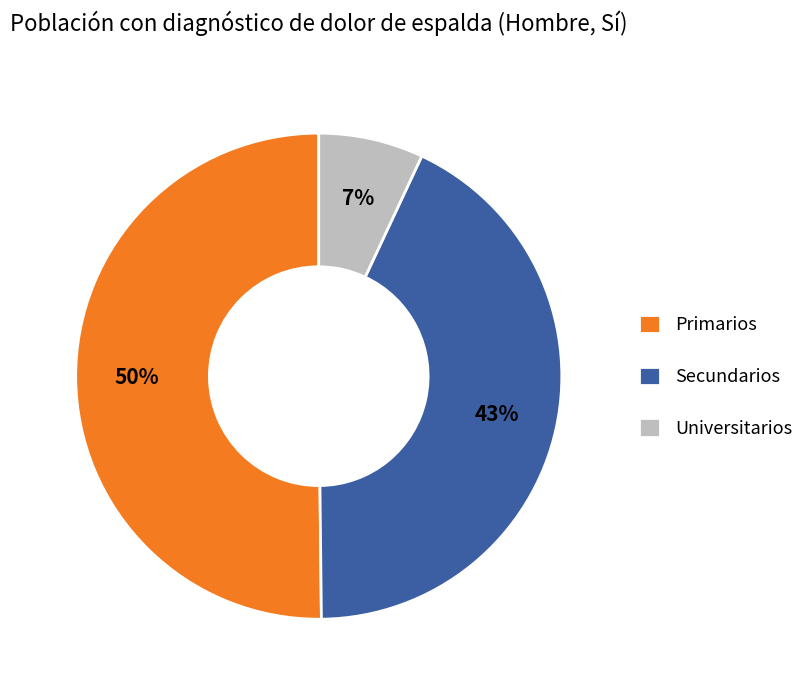

To the nearest percent, what is the difference between the largest and smallest slice percentages?

43%